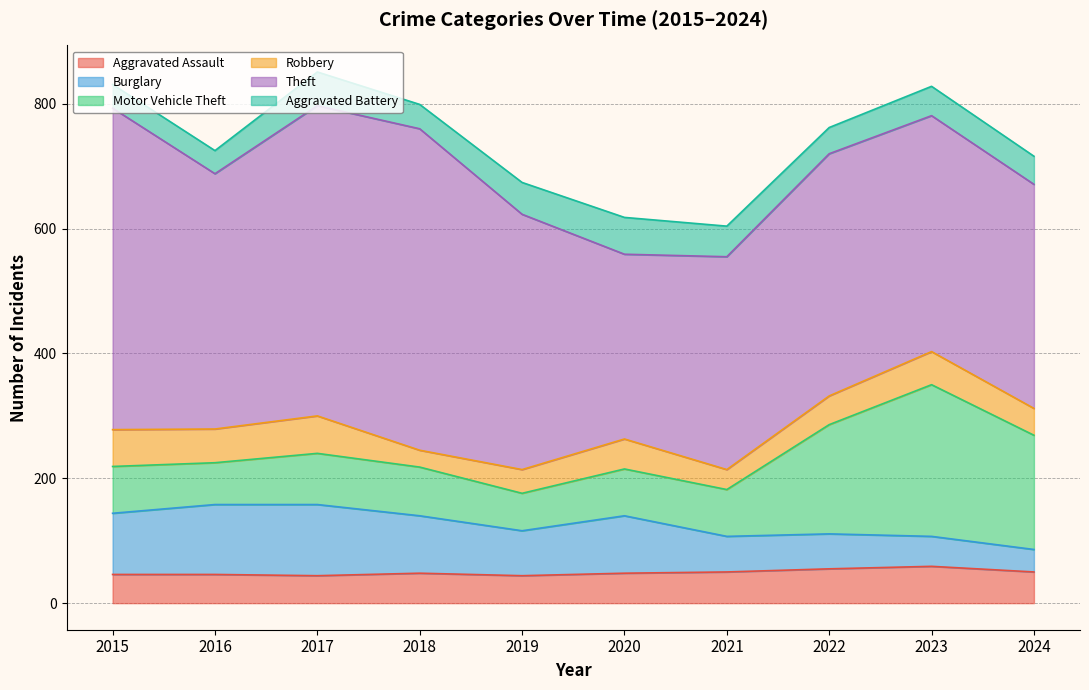

What are all the series names shown in the legend?

Aggravated Assault, Burglary, Motor Vehicle Theft, Robbery, Theft, Aggravated Battery